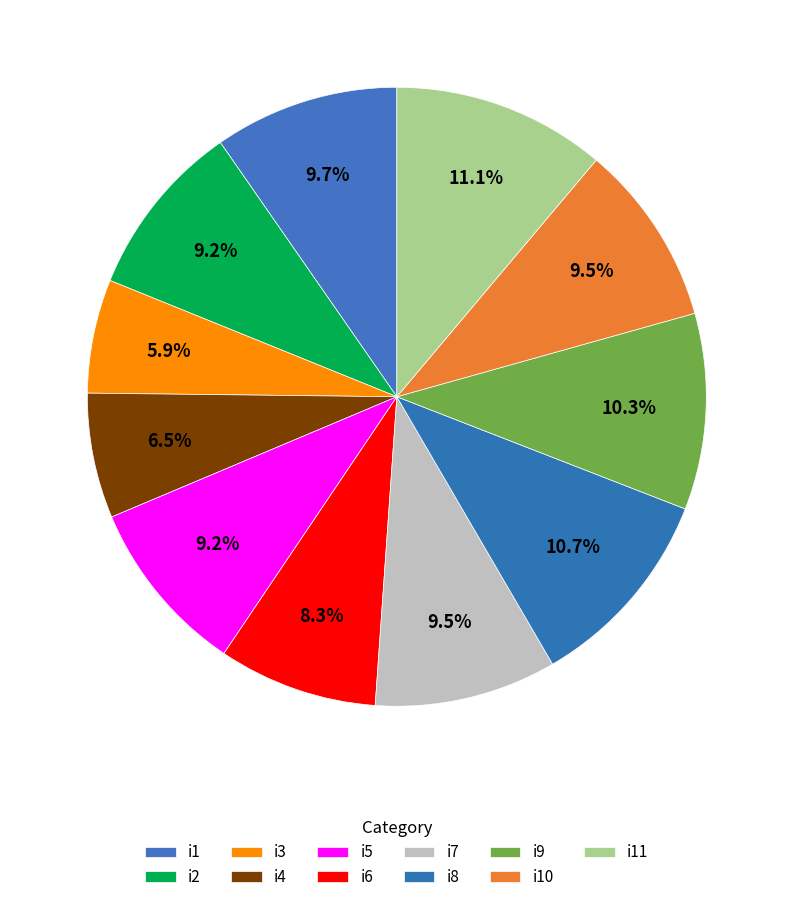

What is the largest slice in the pie chart?

i11